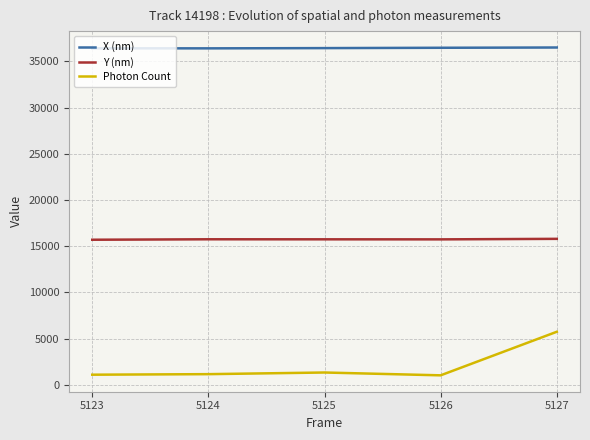

In Y (nm), how many points are lower than both neighbors (excluding endpoints)?

1